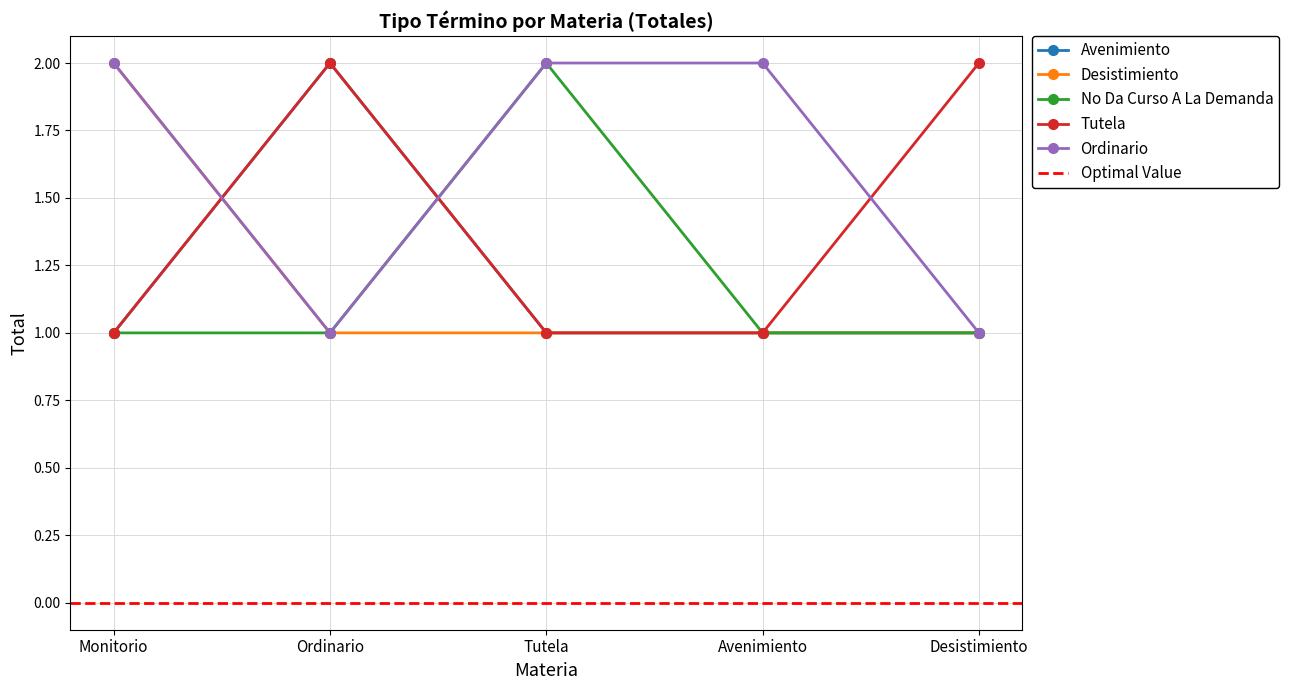

Rank the series by their maximum value, from lowest to highest.

Avenimiento, Desistimiento, No Da Curso A La Demanda, Tutela, Ordinario